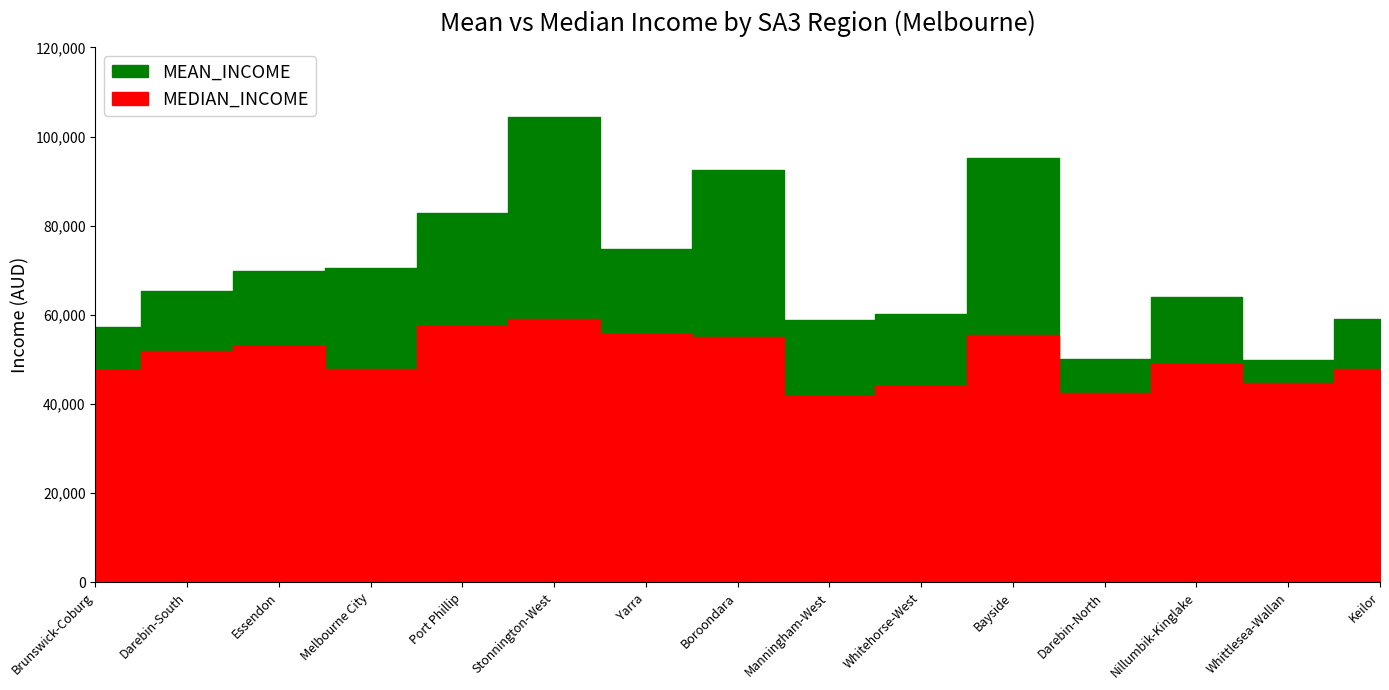

True or false: MEAN_INCOME and MEDIAN_INCOME cross at least once.

False